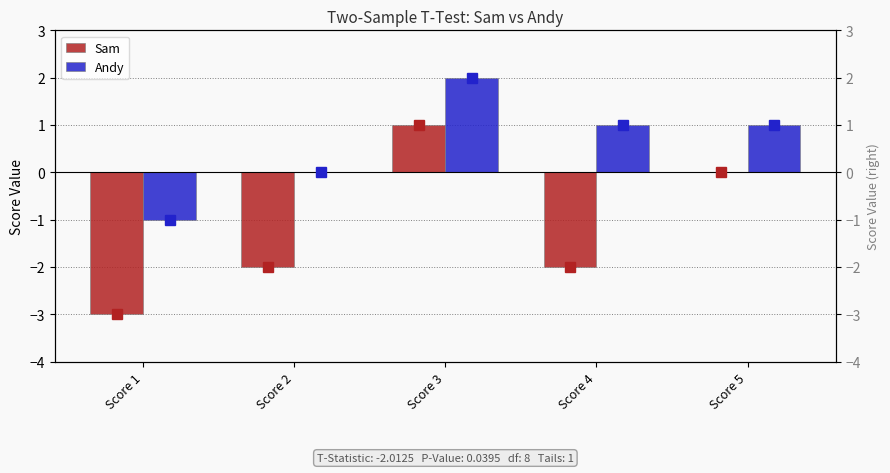

What is the sum of all Andy values?

3